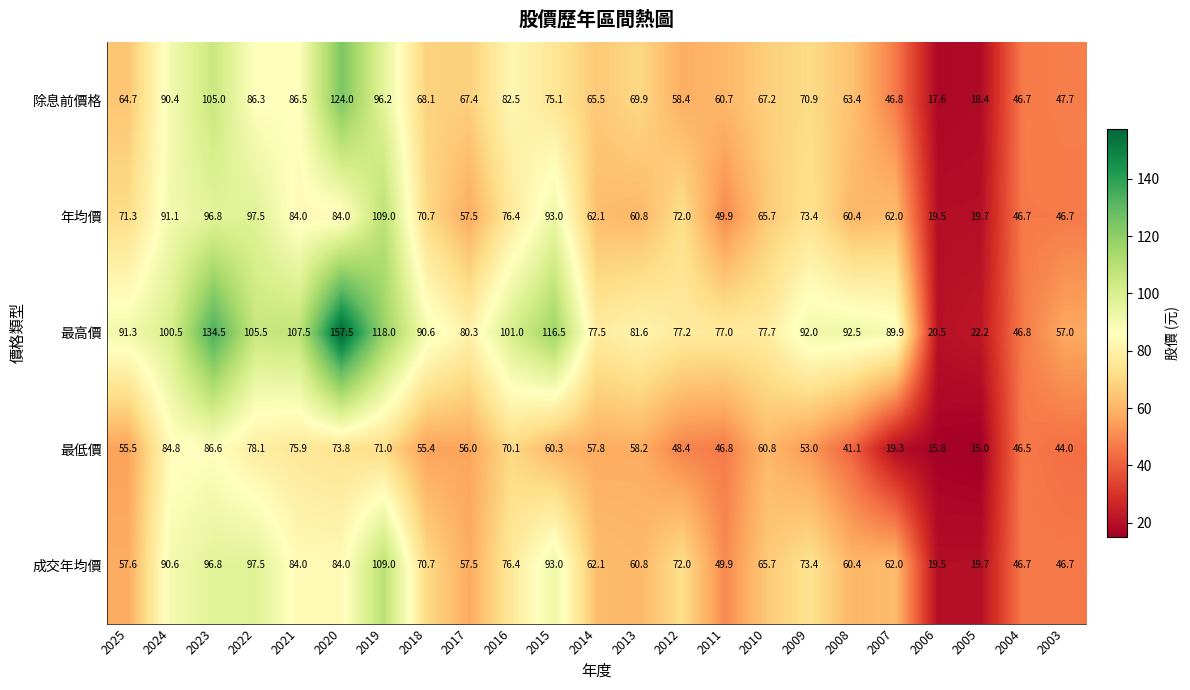

What is the difference between the second highest and minimum values in the 最低價 series?

69.8